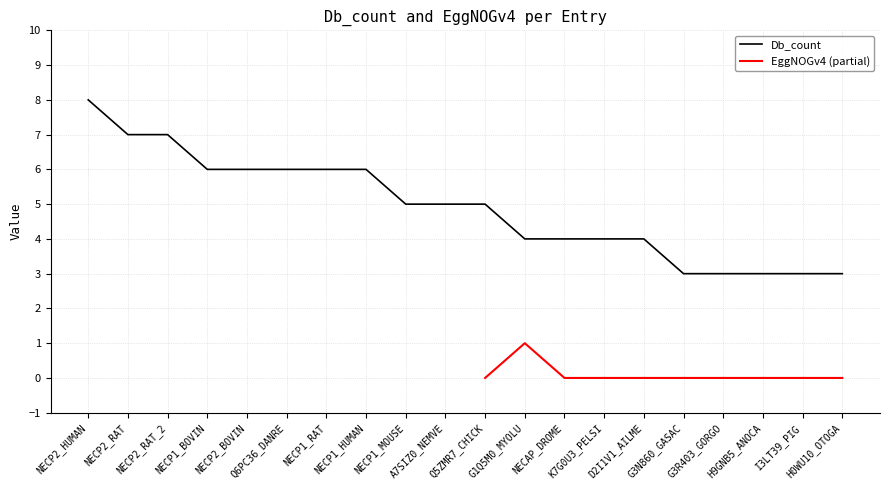

What is the difference between the second highest and minimum values?

4